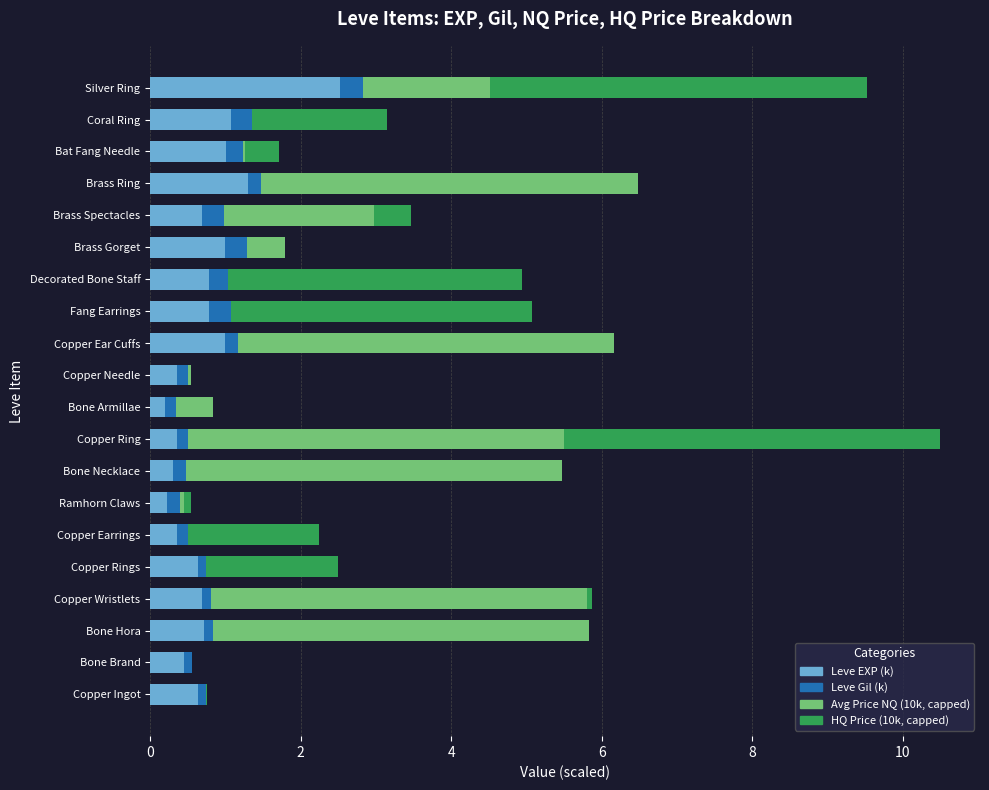

At which category is the sum across all series the highest?

Copper Ring